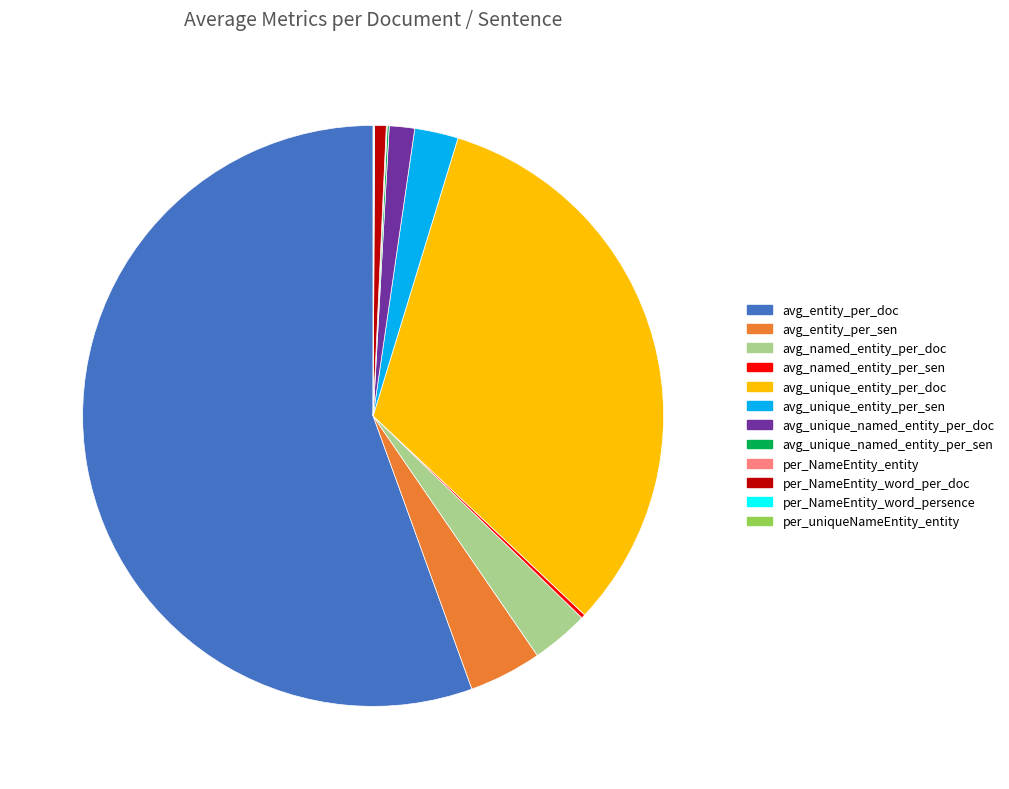

Which has a higher value, per_NameEntity_word_per_doc or avg_unique_entity_per_sen?

avg_unique_entity_per_sen